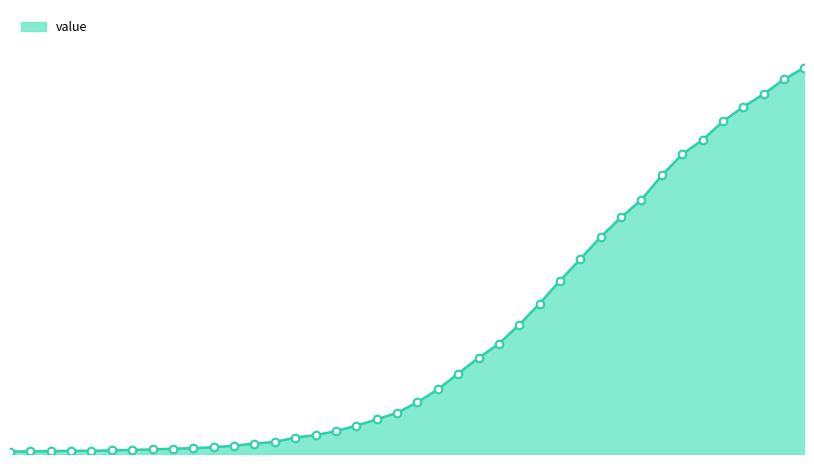

Does the chart have visible grid lines?

No